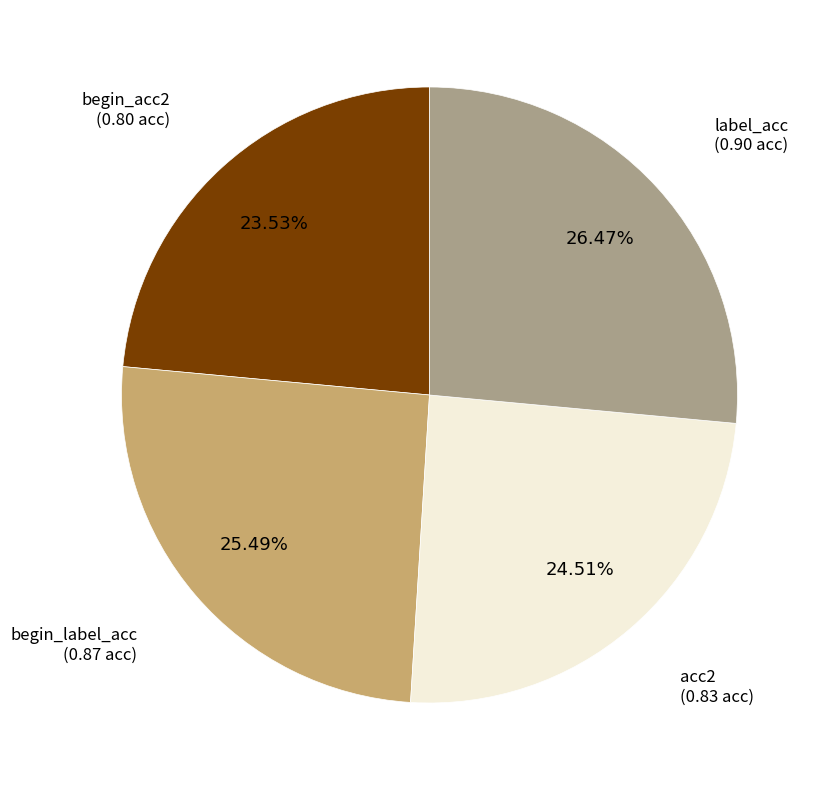

Is there any slice that represents more than half of the pie?

No